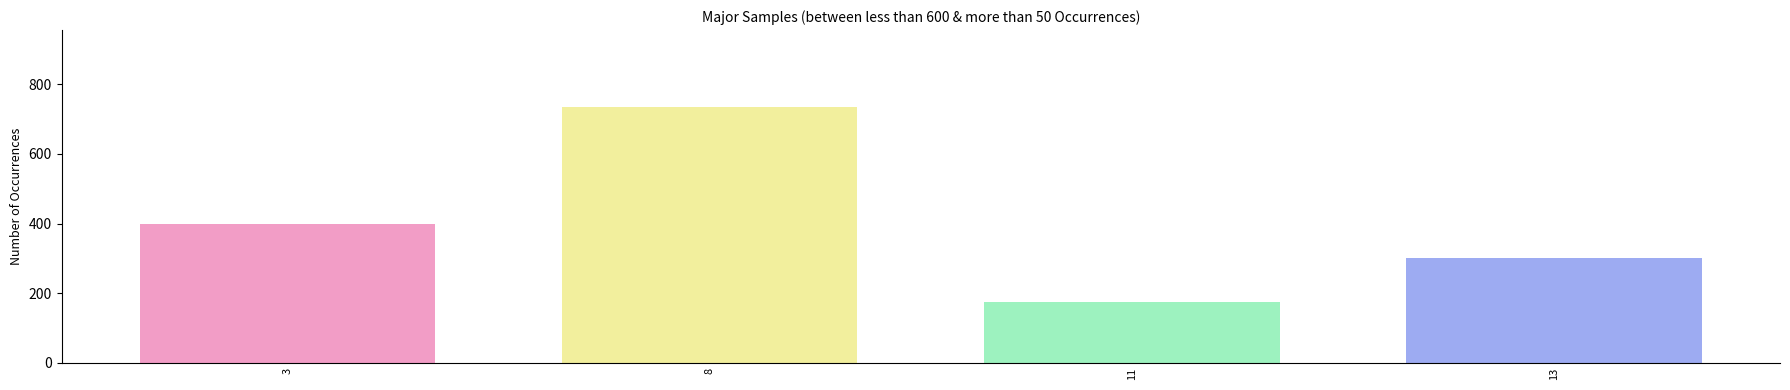

Is it true that Diesel Generator equals 0 at 11?

True